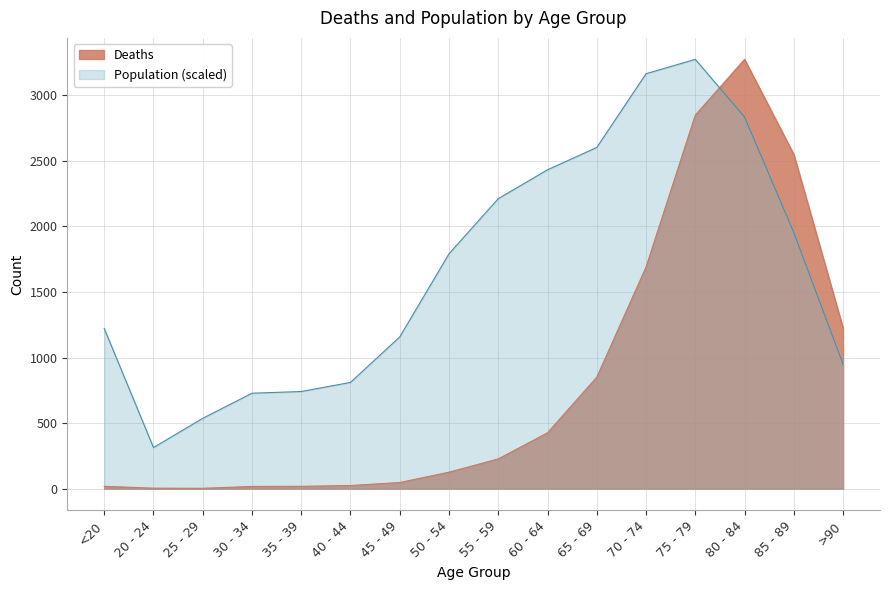

True or false: Population and Deaths cross at least once.

True